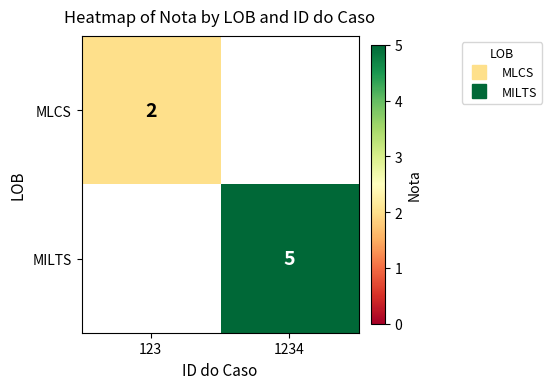

What is the maximum value shown in the chart?

5.0